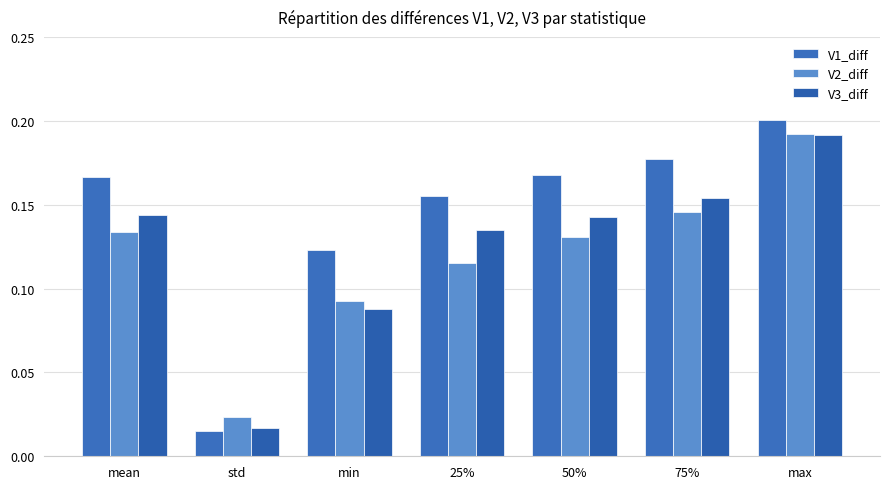

At which category is the sum across all series the highest?

max